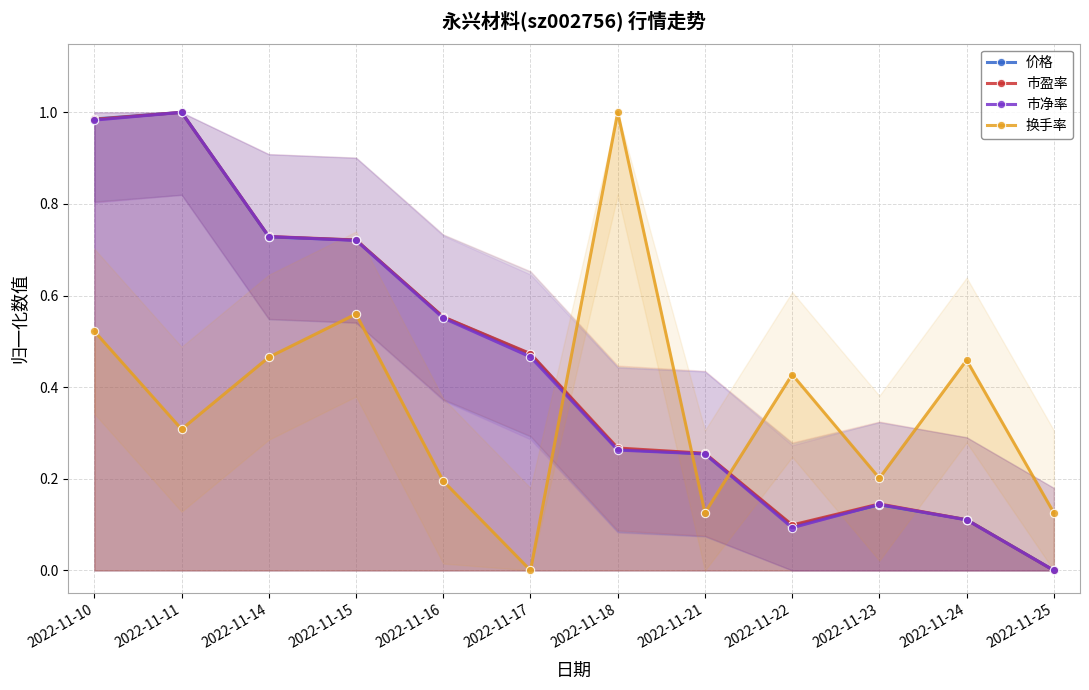

Between 2022-11-25 and 2022-11-16, which is larger?

2022-11-16